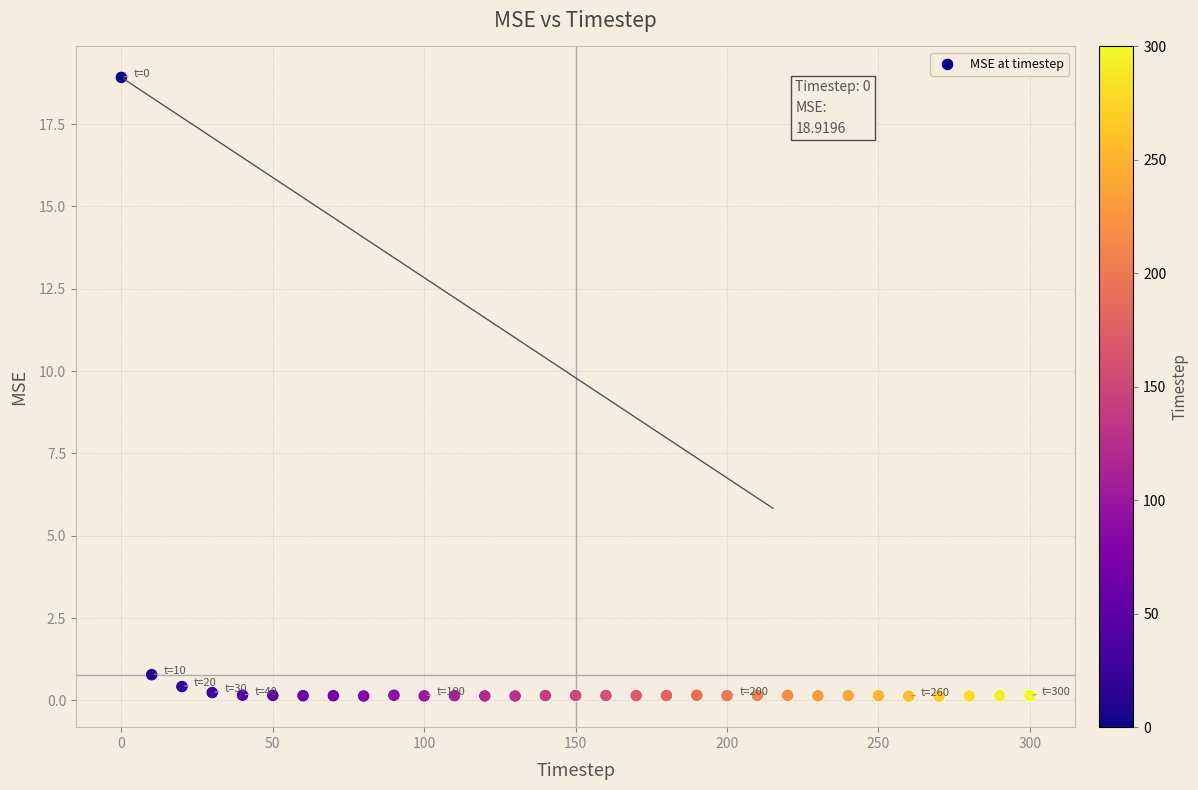

What is the range of X values (max minus min)?

300.0